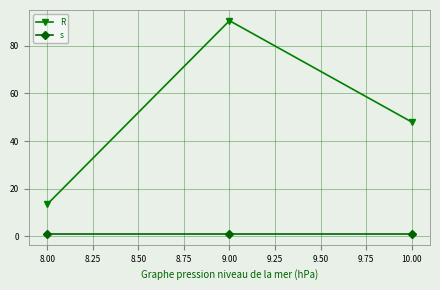

List the labels in order of R value, largest first.

9.00, 10.00, 8.00